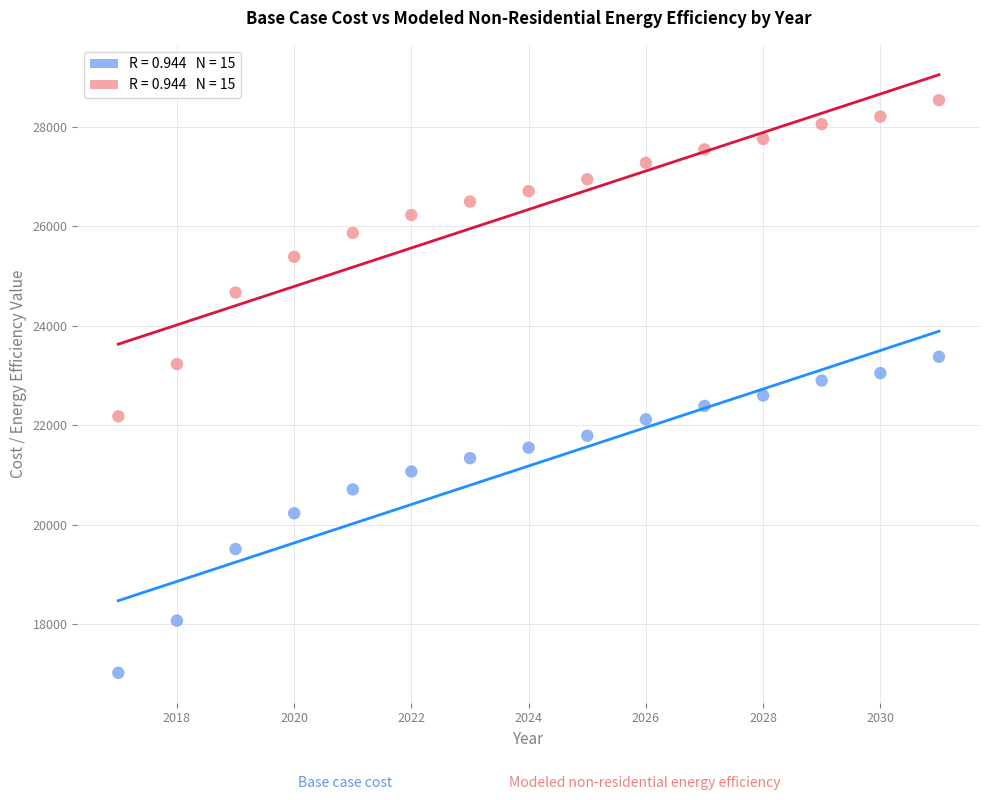

Across all data points, what is the range of X values (max minus min)?

14.0